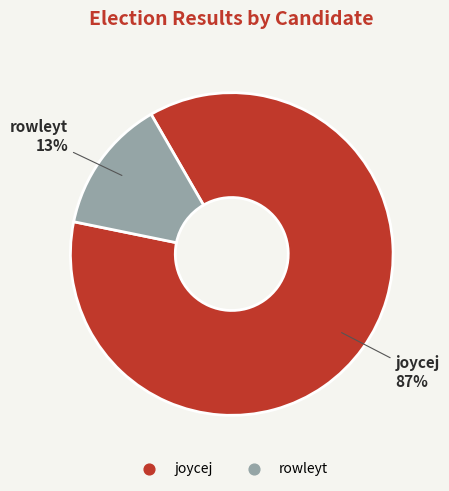

To the nearest percent, what is the average slice percentage?

50%